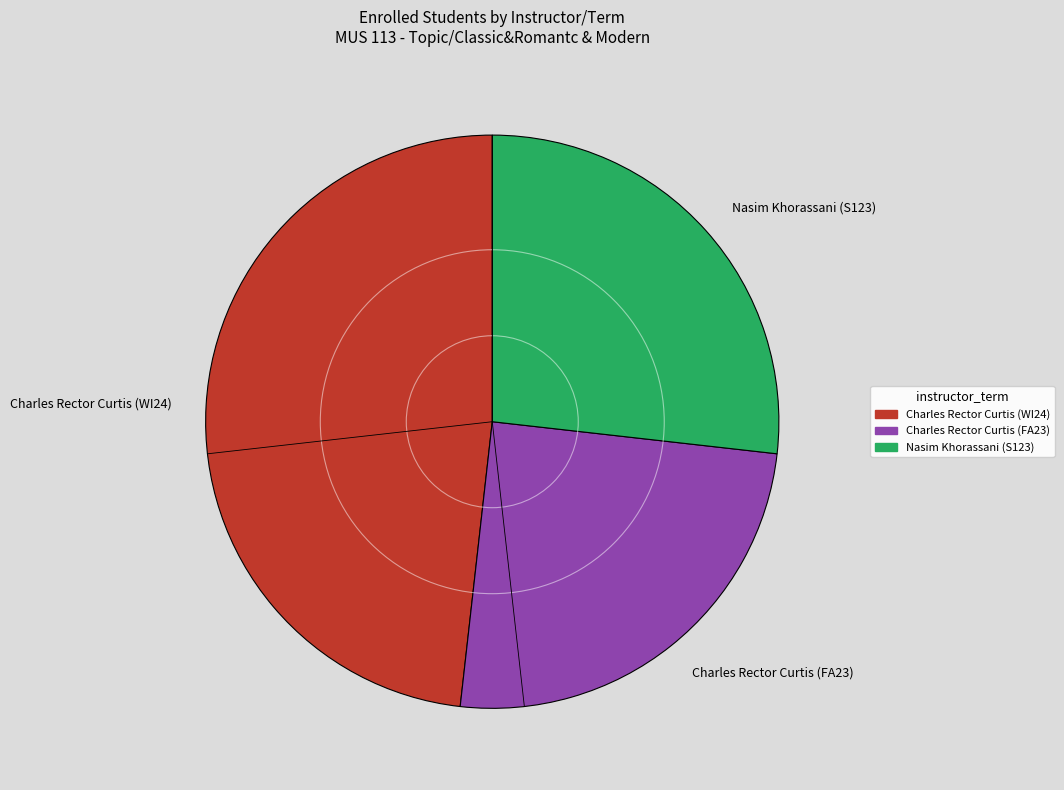

True or false: Nasim Khorassani (S123) accounts for 27% of the total.

True